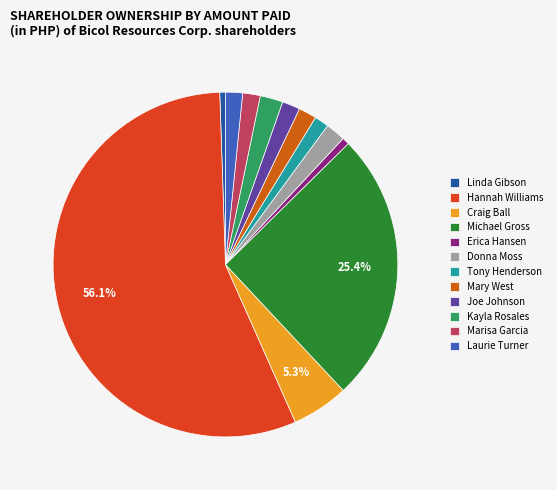

Is Hannah Williams the majority of the pie?

Yes